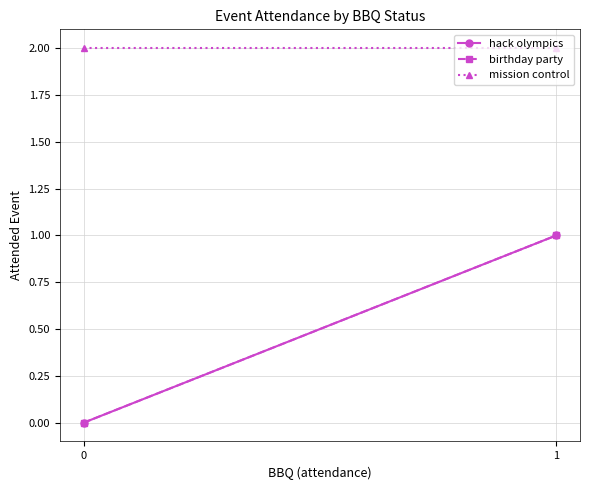

What is the sum of all birthday party values?

1